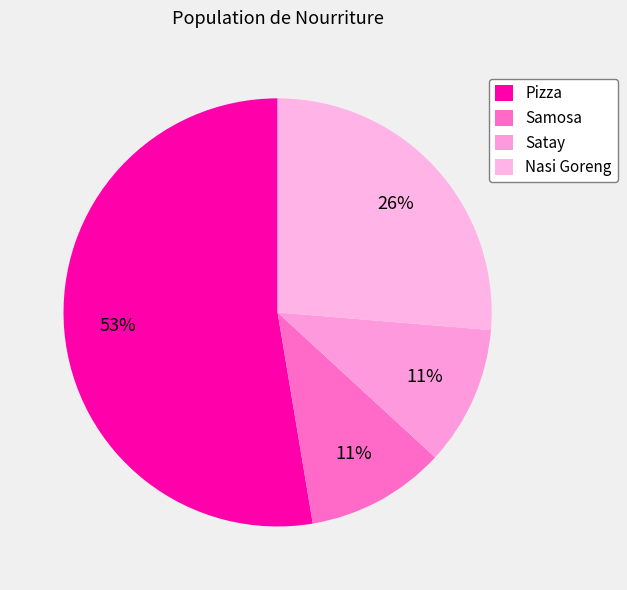

Which category has the biggest portion of the pie?

Pizza